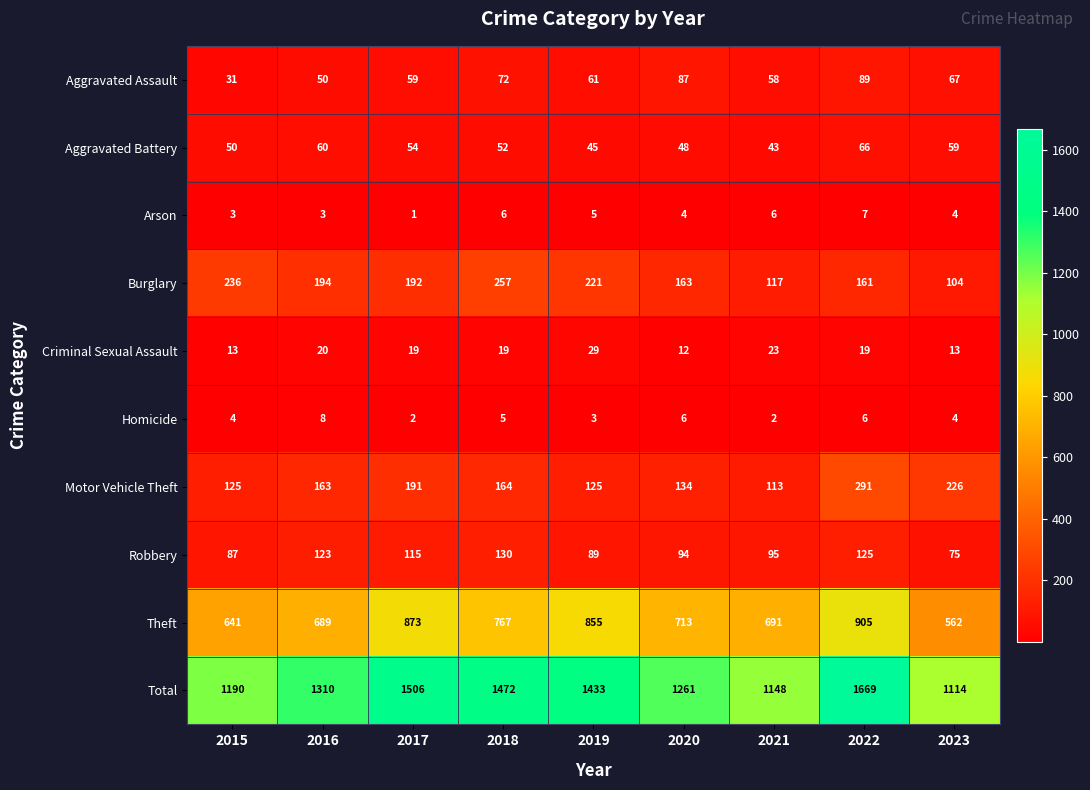

Rank the series at 2021 from highest to lowest value.

Total, Theft, Burglary, Motor Vehicle Theft, Robbery, Aggravated Assault, Aggravated Battery, Criminal Sexual Assault, Arson, Homicide